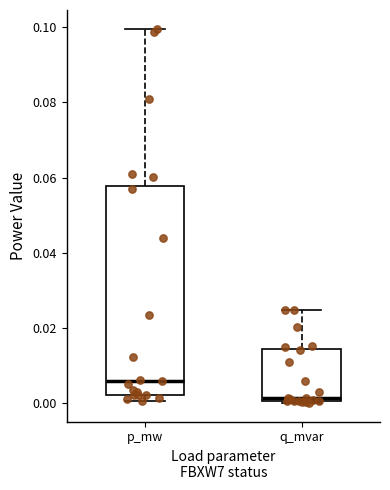

Where does the median line of the box for q_mvar sit on the y-axis? The values are not printed on the chart, so give them approximately, as read against the axis.

0.002